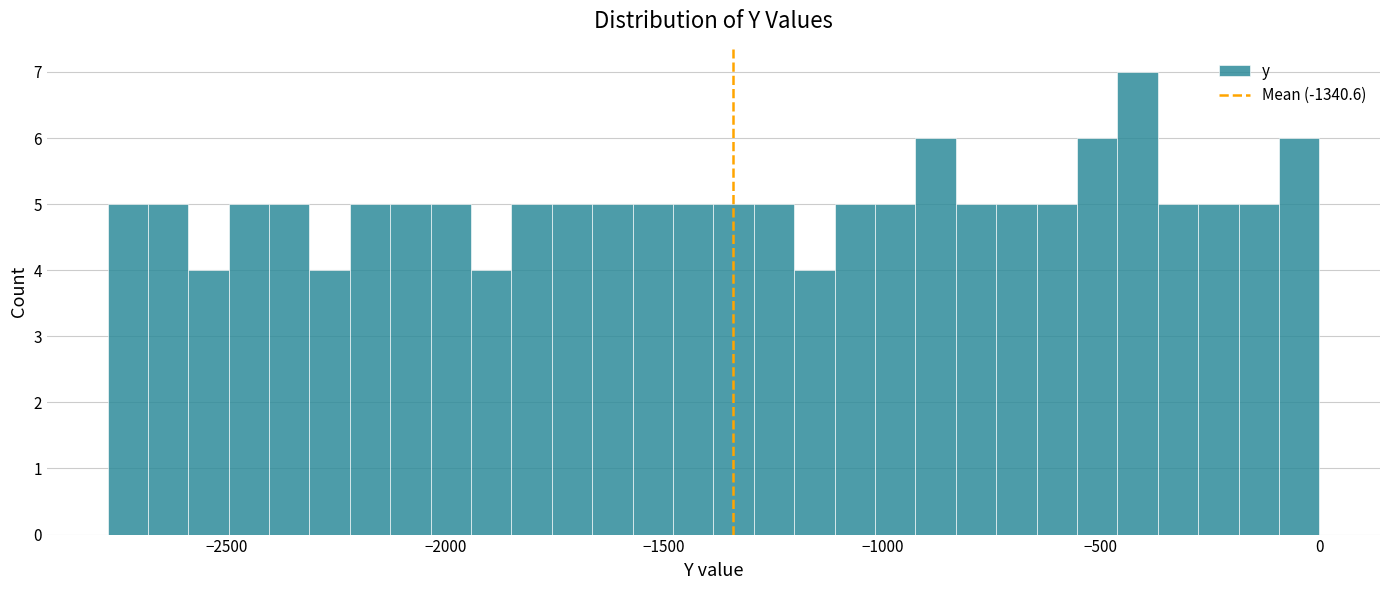

Read against the x-axis, roughly where is the centre of the tallest bar?

-400